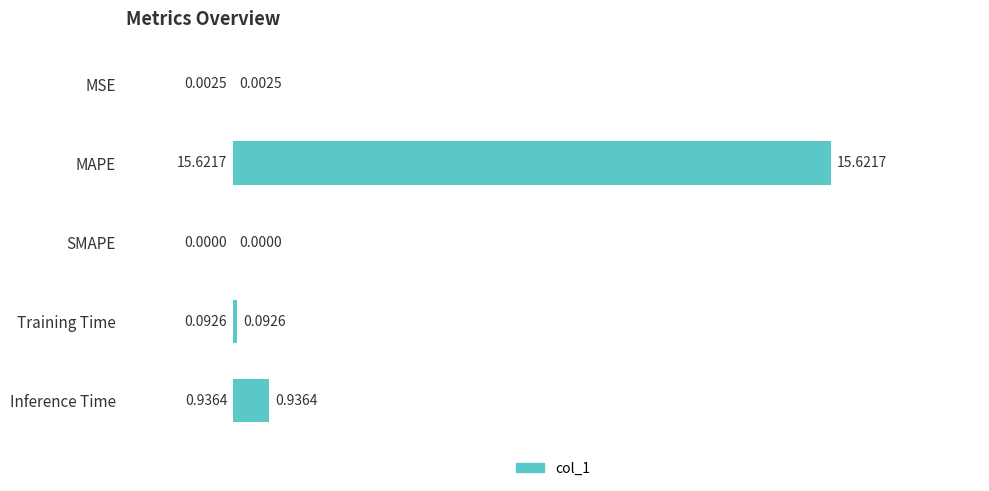

What is the sum of the values at Inference Time and MAPE?

16.6